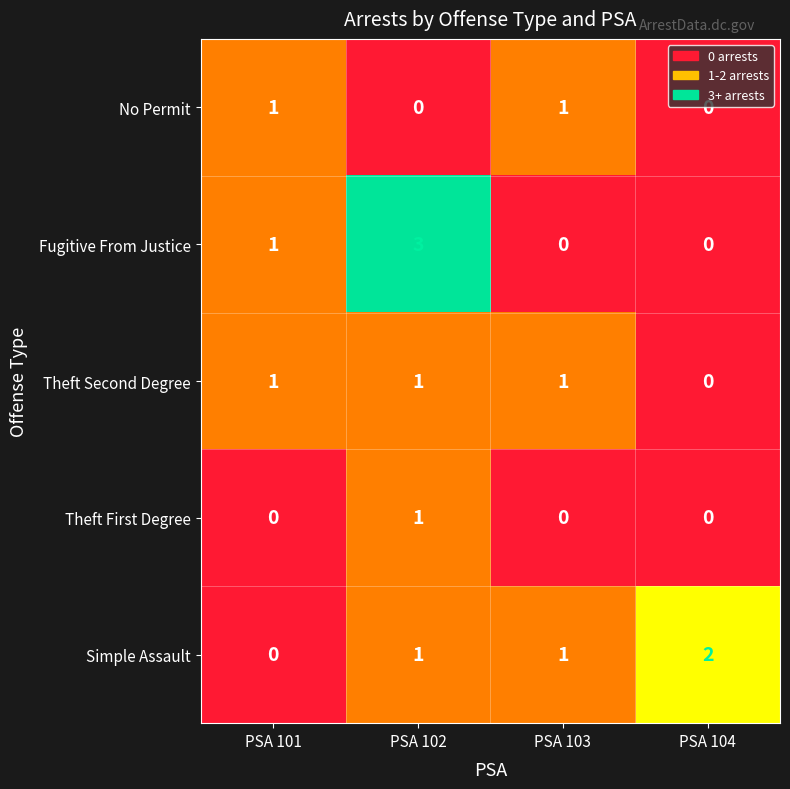

What is the sum of the Fugitive From Justice values at PSA 103 and PSA 102?

3